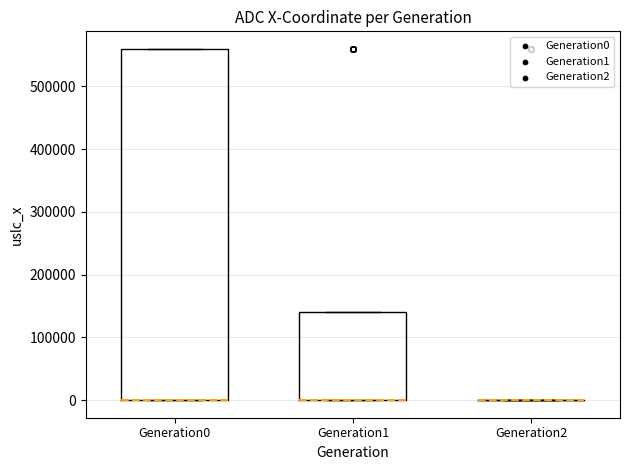

Comparing the boxes themselves (not the whiskers), which one is the tallest?

Generation0